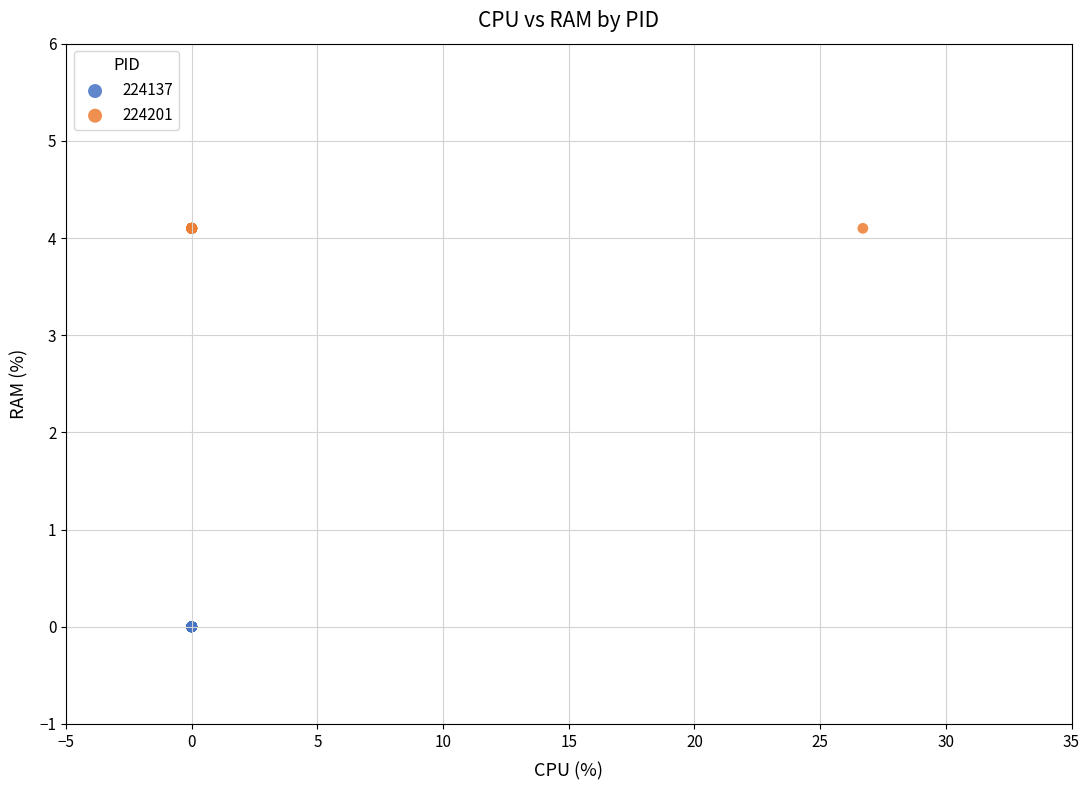

Which series contains the lowest Y value?

224137